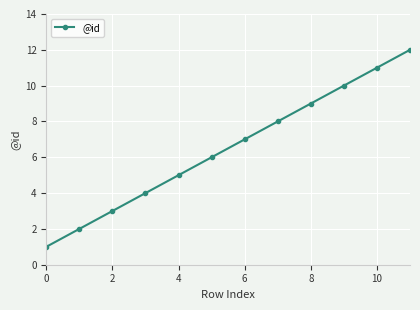

How many lines are shown in the chart?

1